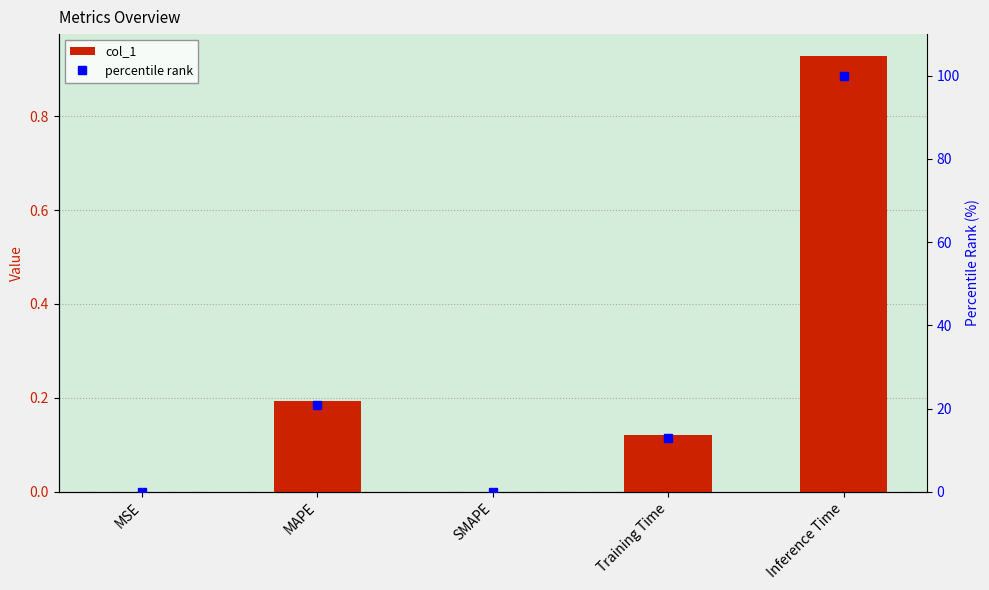

Rank the series by their average value, from highest to lowest.

percentile rank, col_1